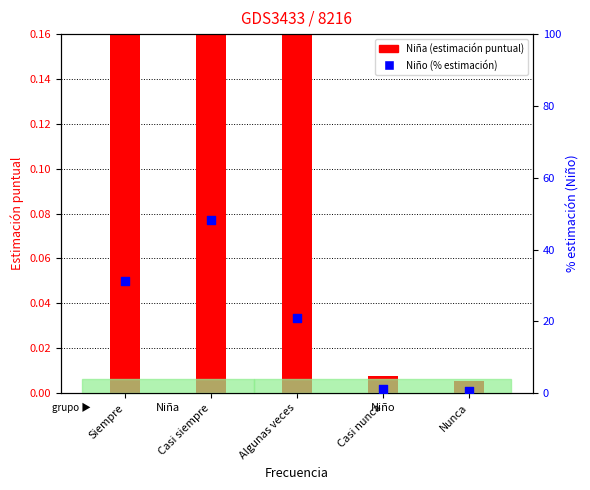

Which series has the widest spread of Y values?

Niño (% estimación)